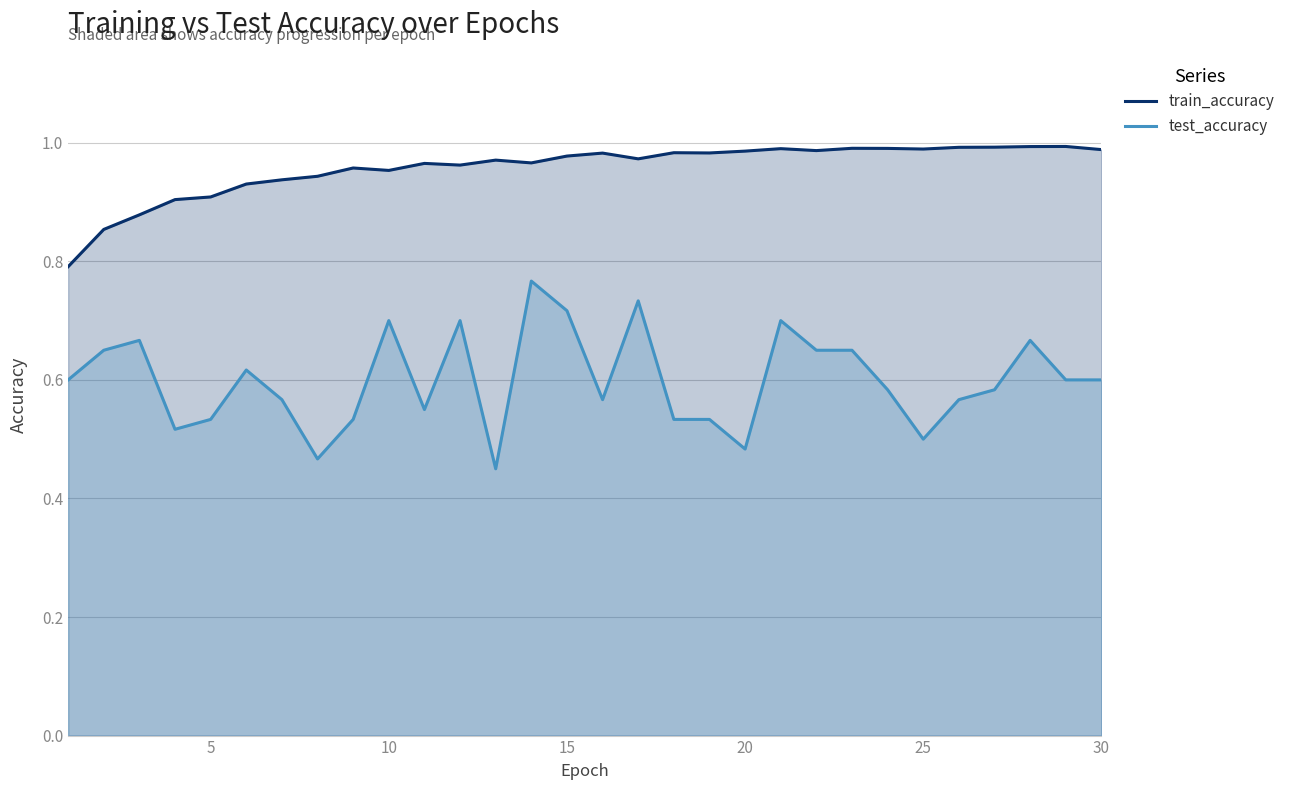

List the series in order of their peak value, highest first.

train_accuracy, test_accuracy